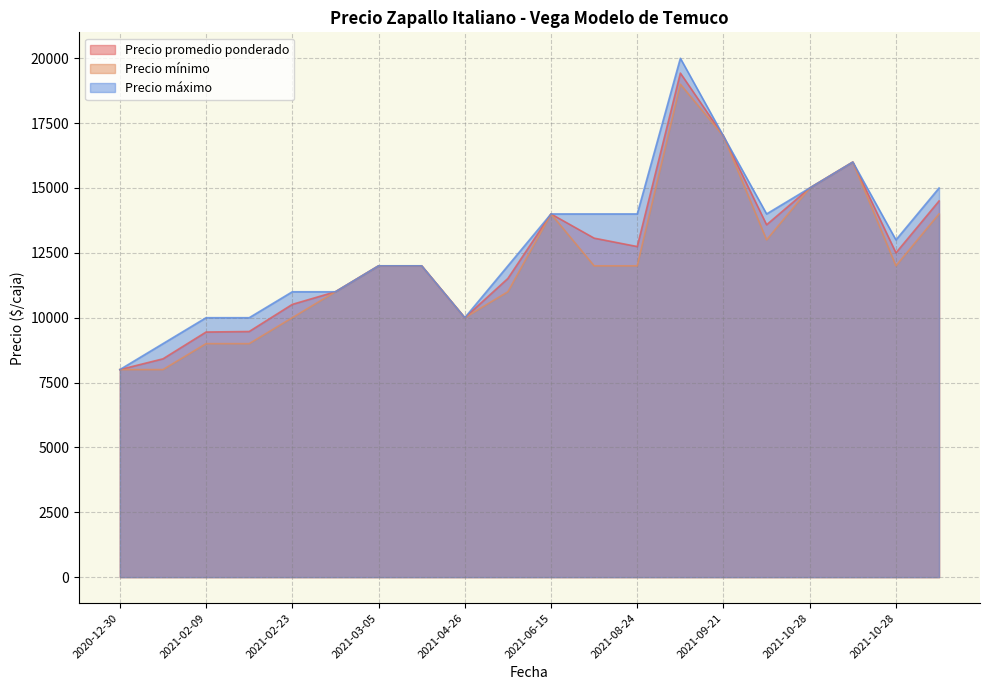

What is the sum of all Precio máximo values?

257000